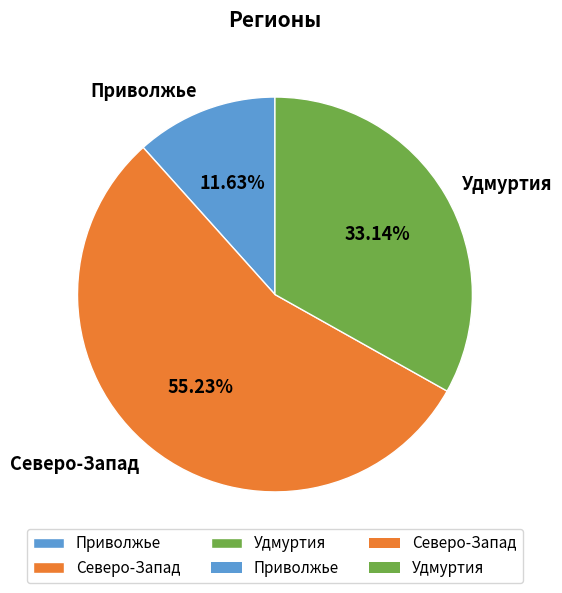

What percentage is the Северо-Запад slice, to the nearest percent?

55%